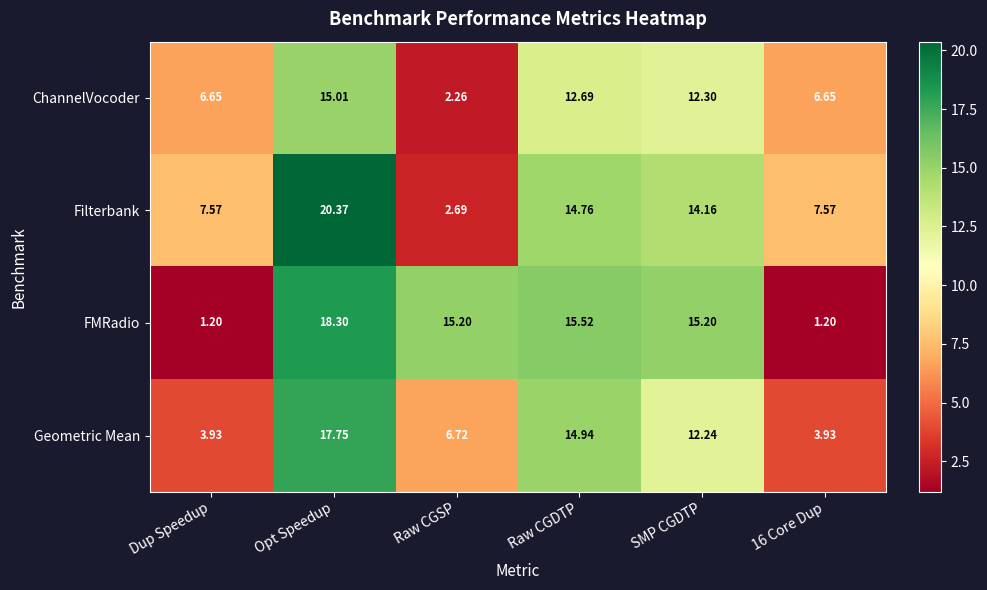

Which series has the widest spread of values?

Filterbank